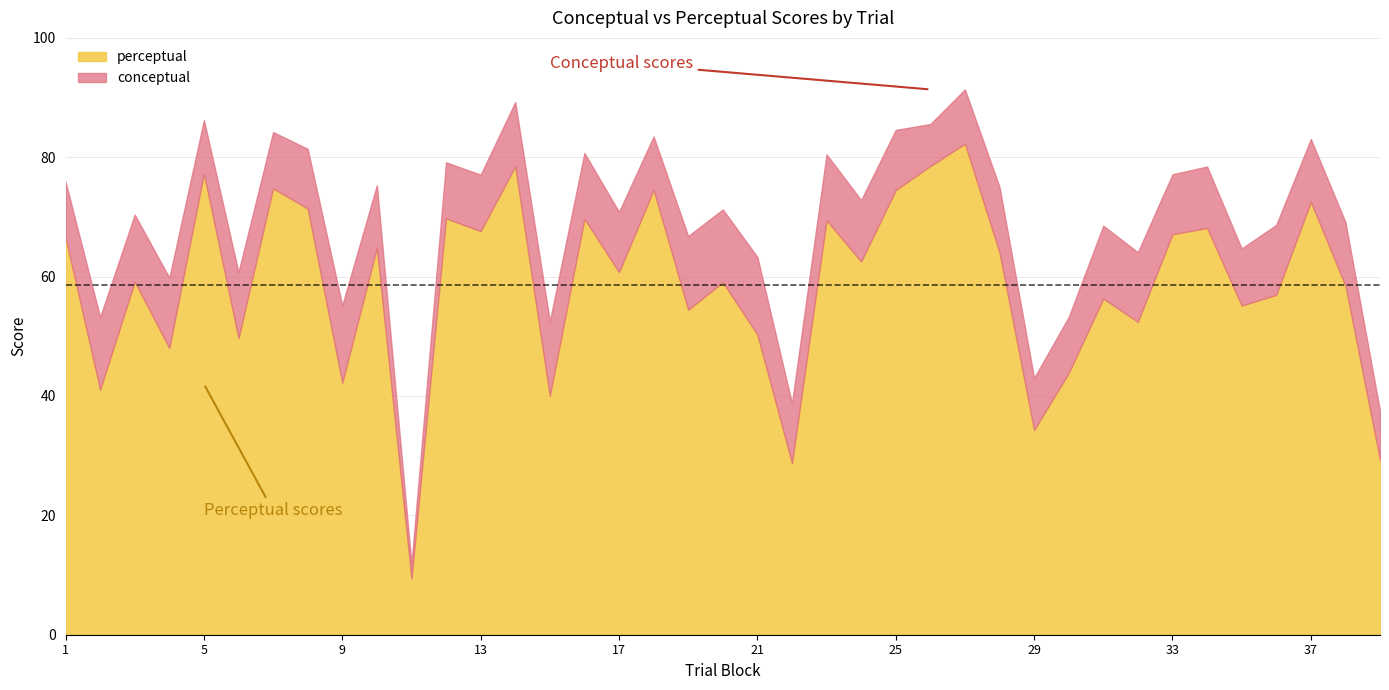

What is the average value of the conceptual series?

68.8